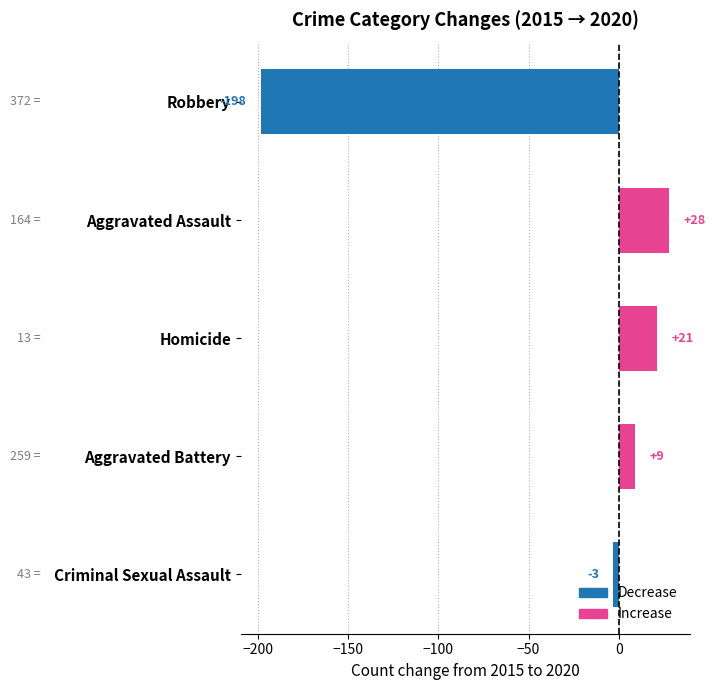

What is the difference between the second highest and second lowest values?

24